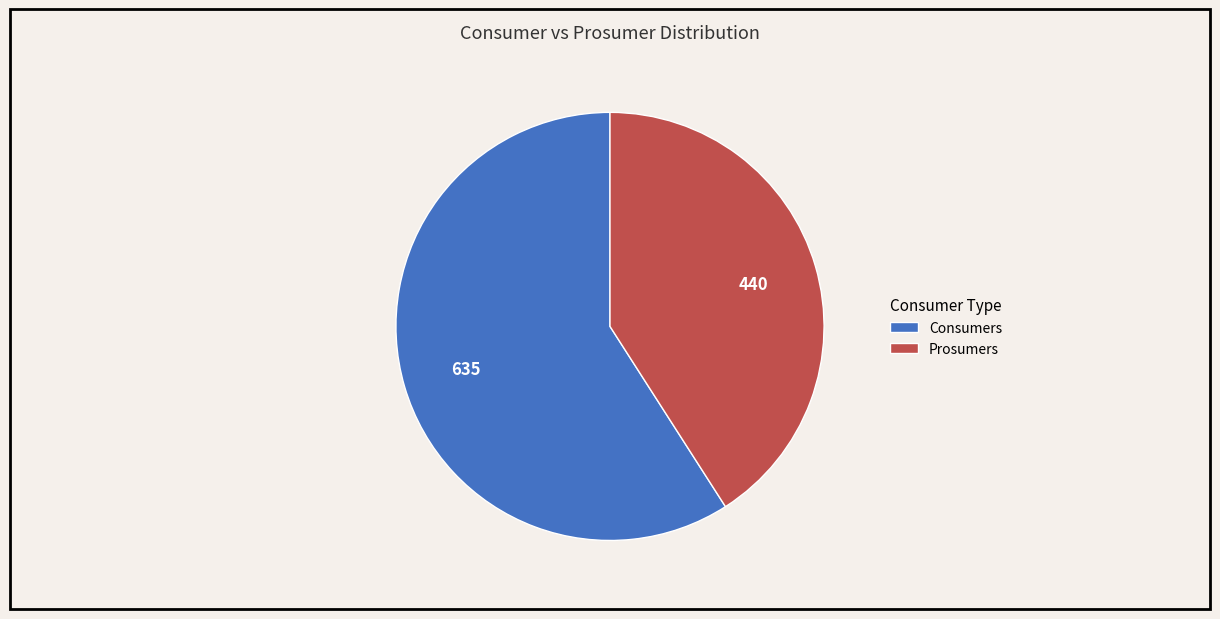

True or false: Consumers accounts for 65% of the total.

False